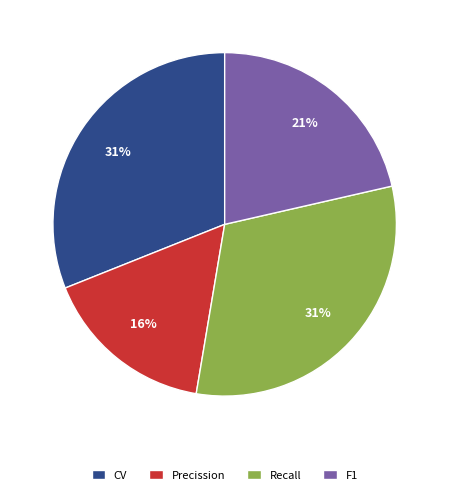

Which slice is the smallest?

Precission